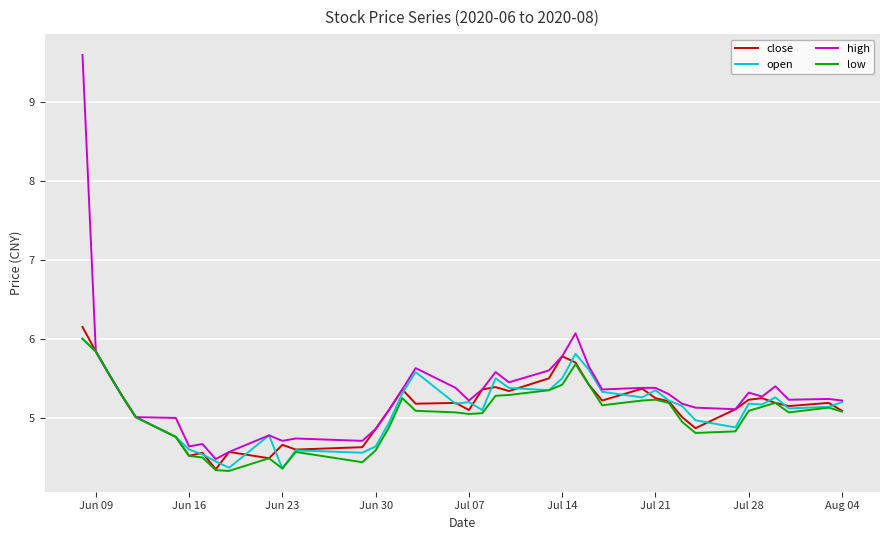

Which series has the widest spread of values?

high